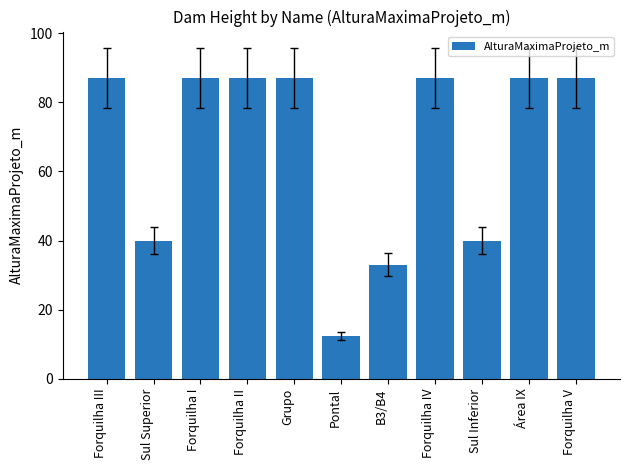

What is the greatest value displayed?

87.0